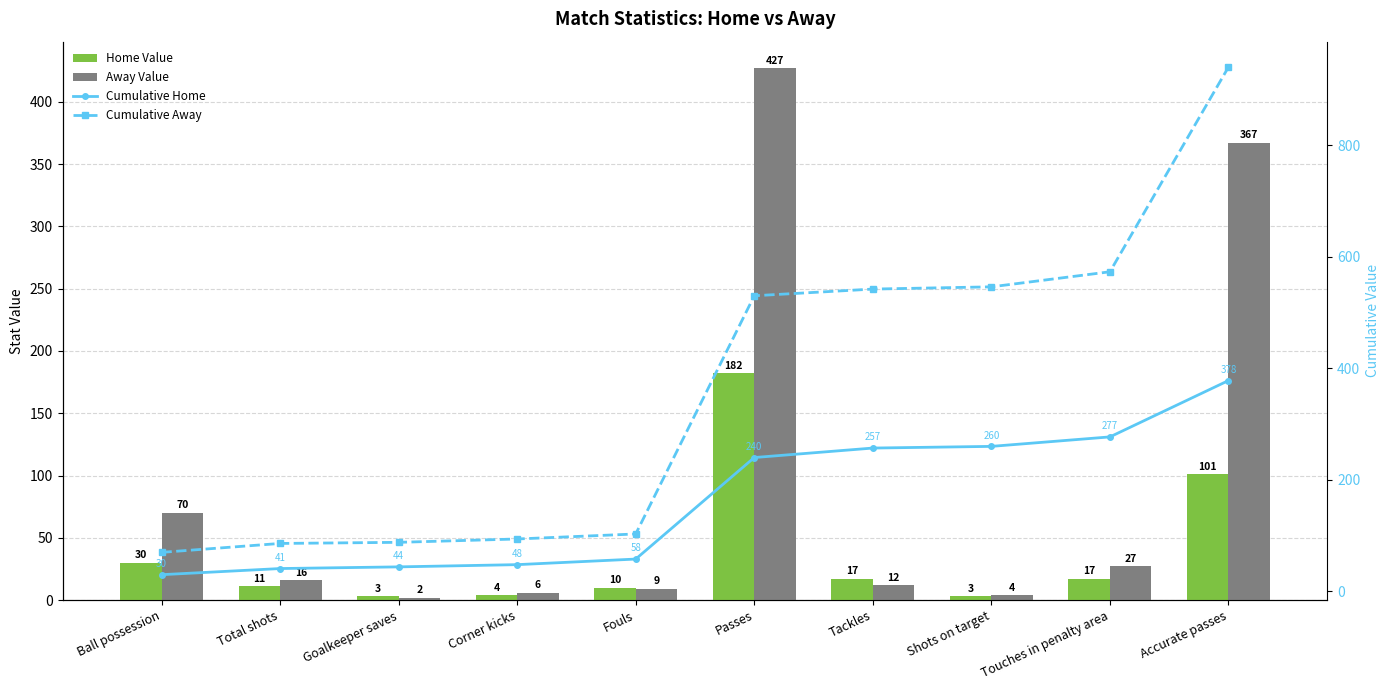

Reading left to right, what are all the values shown in this chart?

Home Value: Ball possession=30	Total shots=11	Goalkeeper saves=3	Corner kicks=4	Fouls=10	Passes=182	Tackles=17	Shots on target=3	Touches in penalty area=17	Accurate passes=101
Away Value: Ball possession=70	Total shots=16	Goalkeeper saves=2	Corner kicks=6	Fouls=9	Passes=427	Tackles=12	Shots on target=4	Touches in penalty area=27	Accurate passes=367
Cumulative Home: Ball possession=30	Total shots=41	Goalkeeper saves=44	Corner kicks=48	Fouls=58	Passes=240	Tackles=257	Shots on target=260	Touches in penalty area=277	Accurate passes=378
Cumulative Away: Ball possession=70	Total shots=86	Goalkeeper saves=88	Corner kicks=94	Fouls=103	Passes=530	Tackles=542	Shots on target=546	Touches in penalty area=573	Accurate passes=940